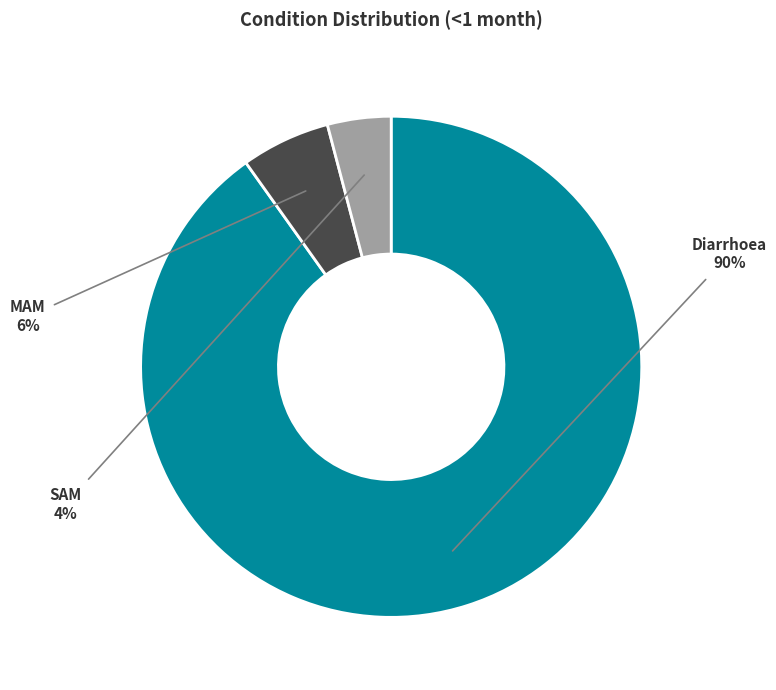

True or false: MAM accounts for 18% of the total.

False